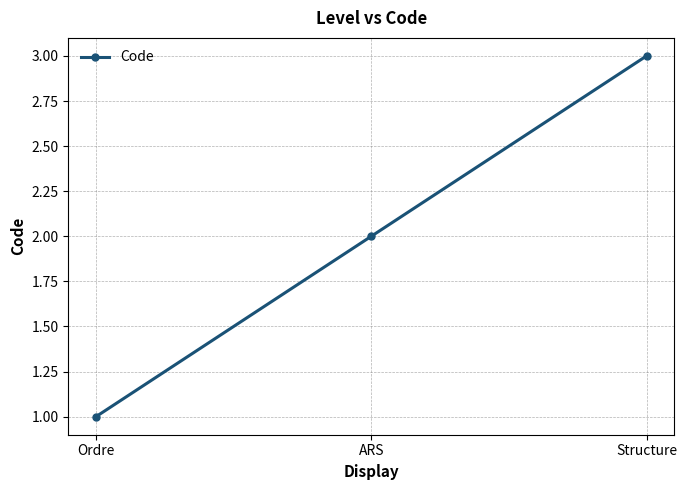

Rank the categories by value from highest to lowest.

Structure, ARS, Ordre